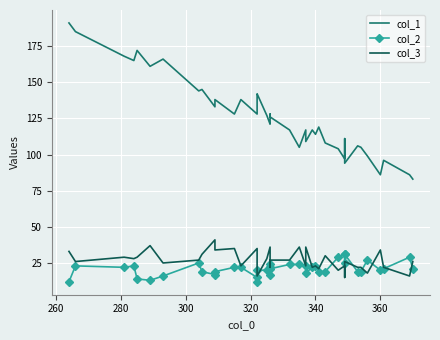

Where is the first local minimum for col_2?

280